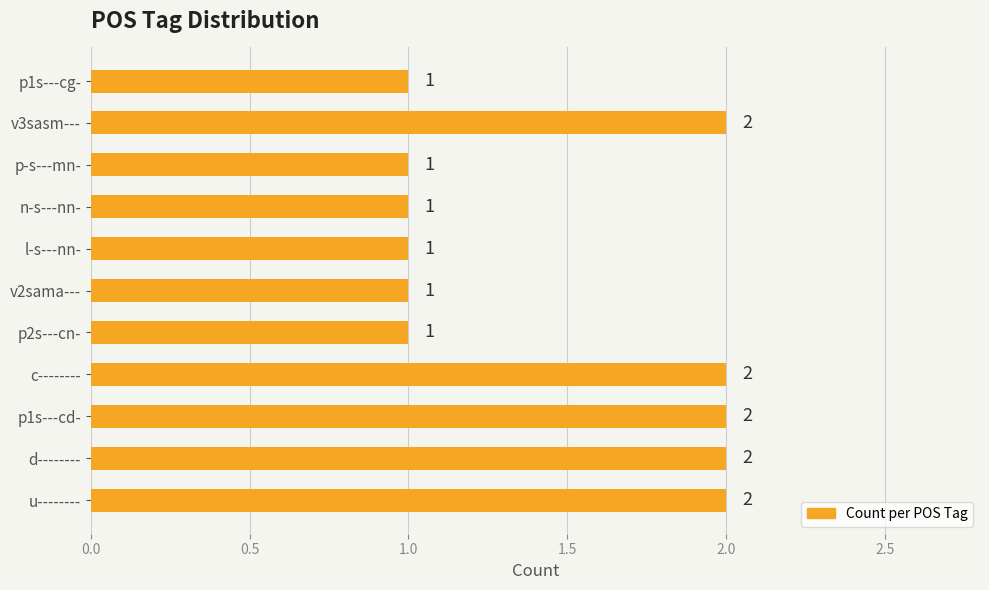

Reading top to bottom, extract all data points from this chart.

1	2	1	1	1	1	1	2	2	2	2